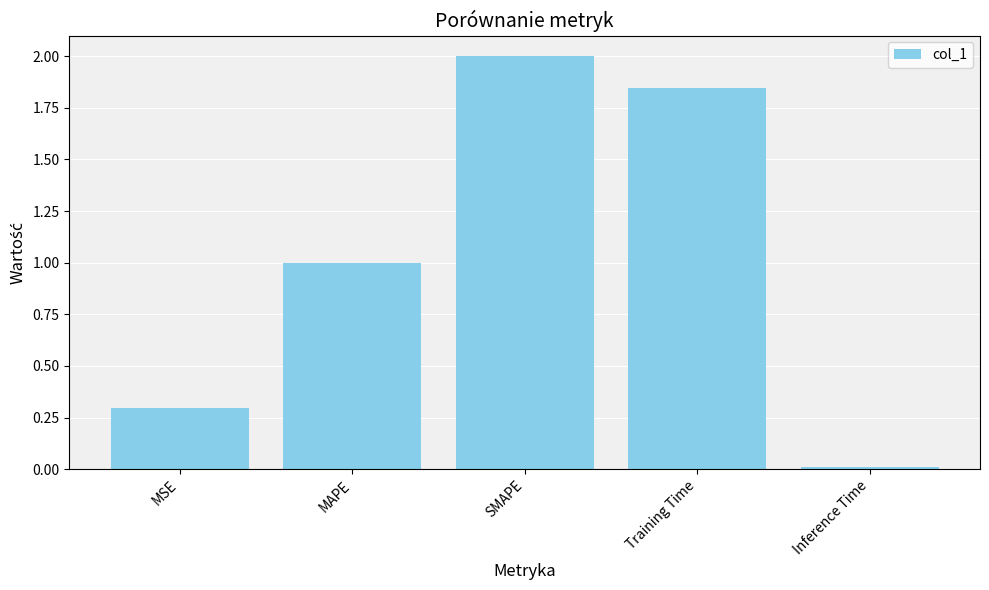

What is the approximate value at MSE?

0.3